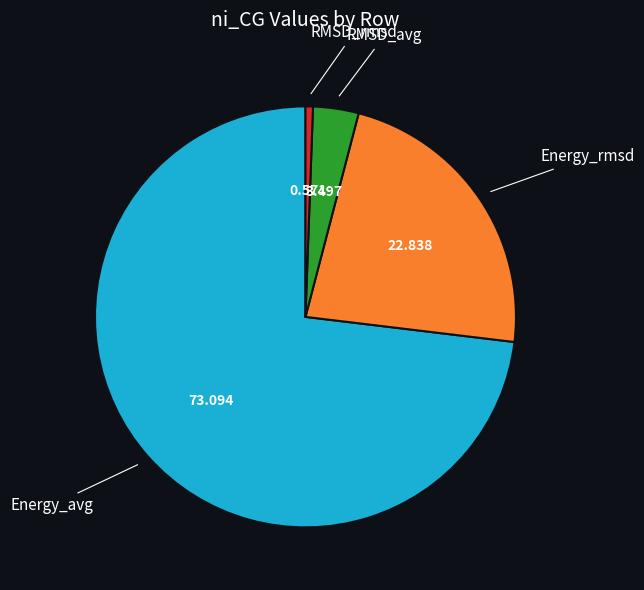

Is there any slice that represents more than half of the pie?

Yes